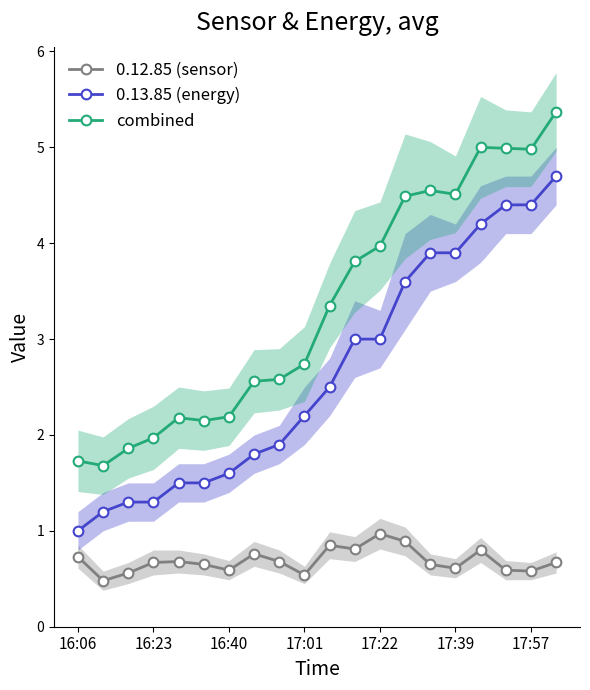

What is the sum of the combined values at 17 and 8?

7.6